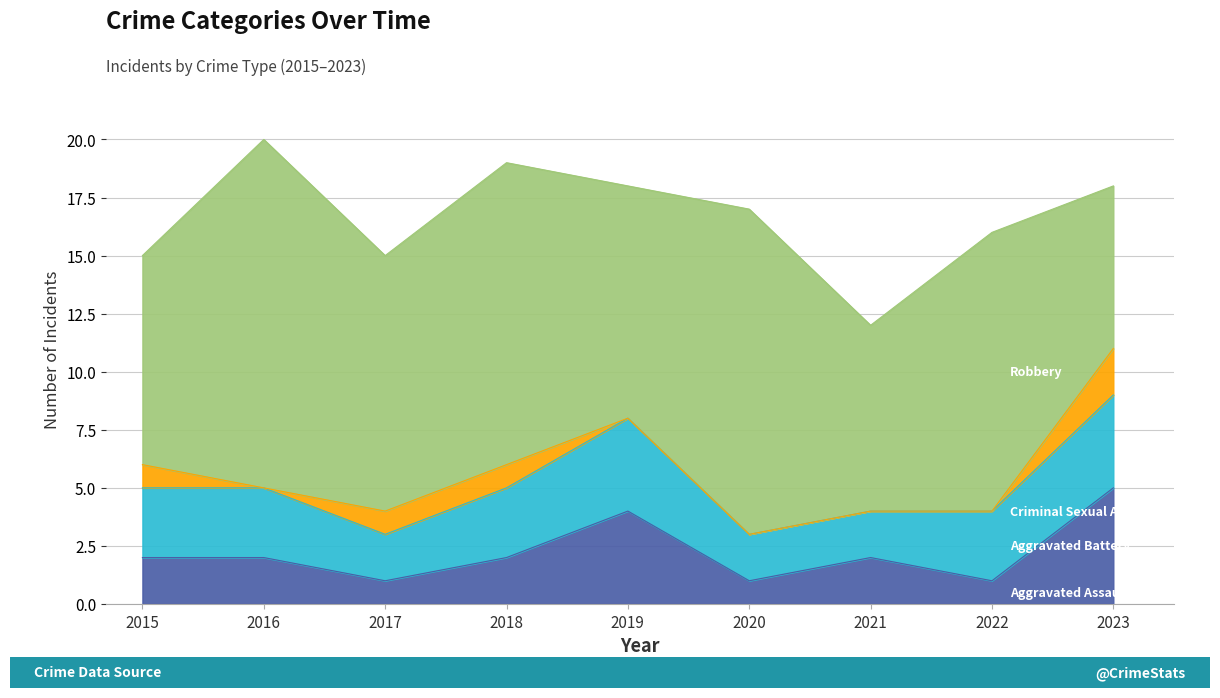

Which category has the highest value in the Criminal Sexual Assault series?

2023